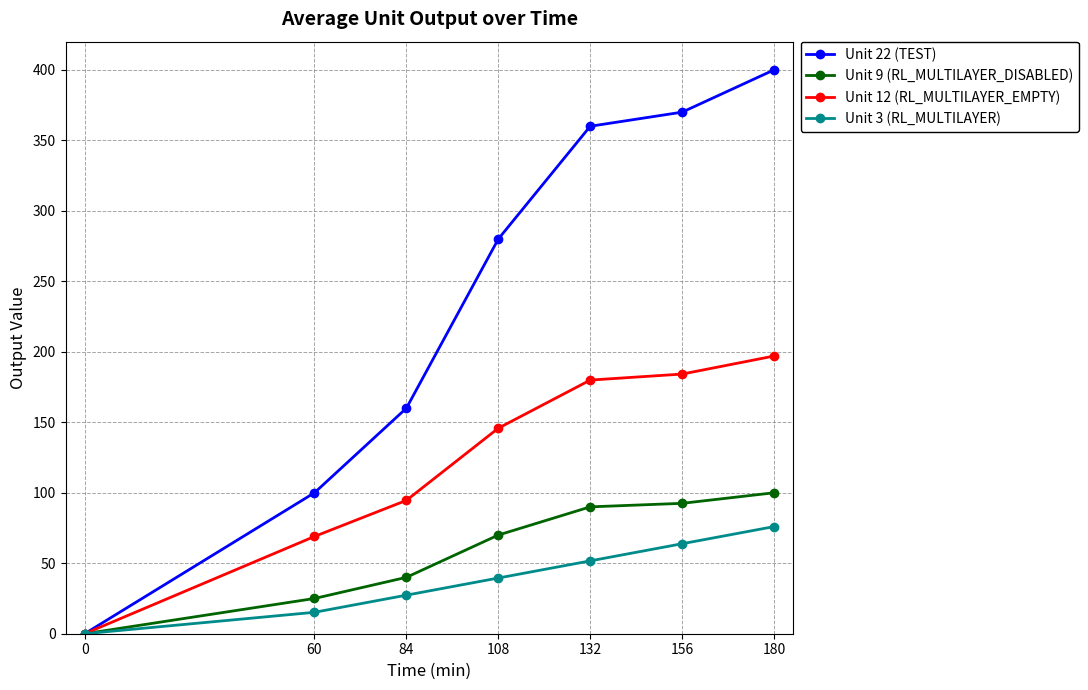

Where is Unit 9 (RL_MULTILAYER_DISABLED) nearest to the value 50?

84